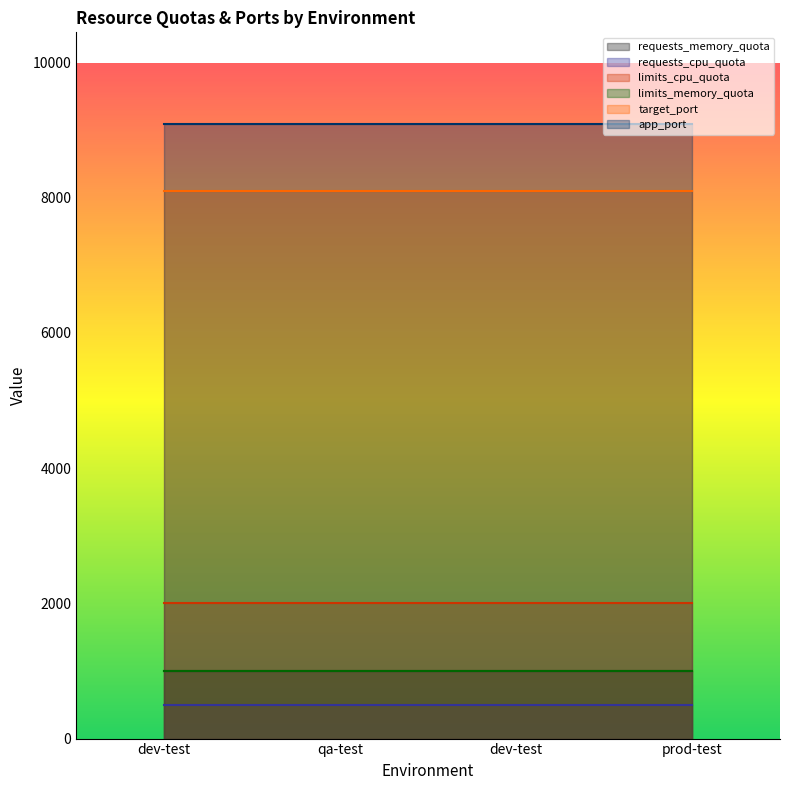

What is the value of the limits_cpu_quota point at the 1st from the left?

2000